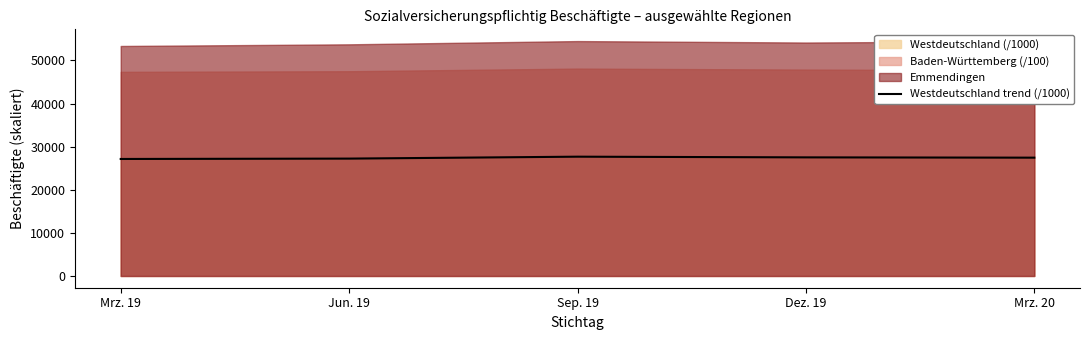

What is the highest value of the Westdeutschland trend (/1000) series?

27669.3